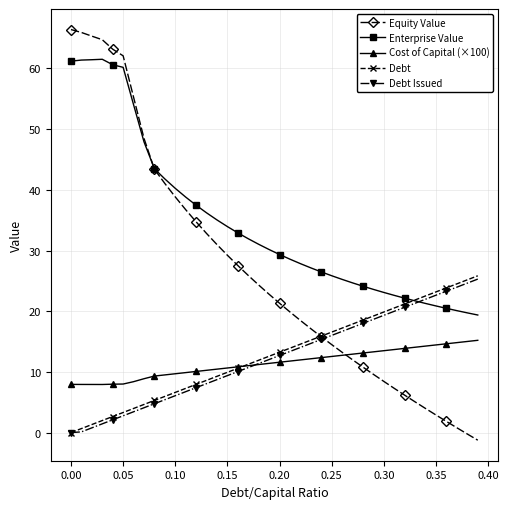

Which series has the widest spread of values?

Equity Value